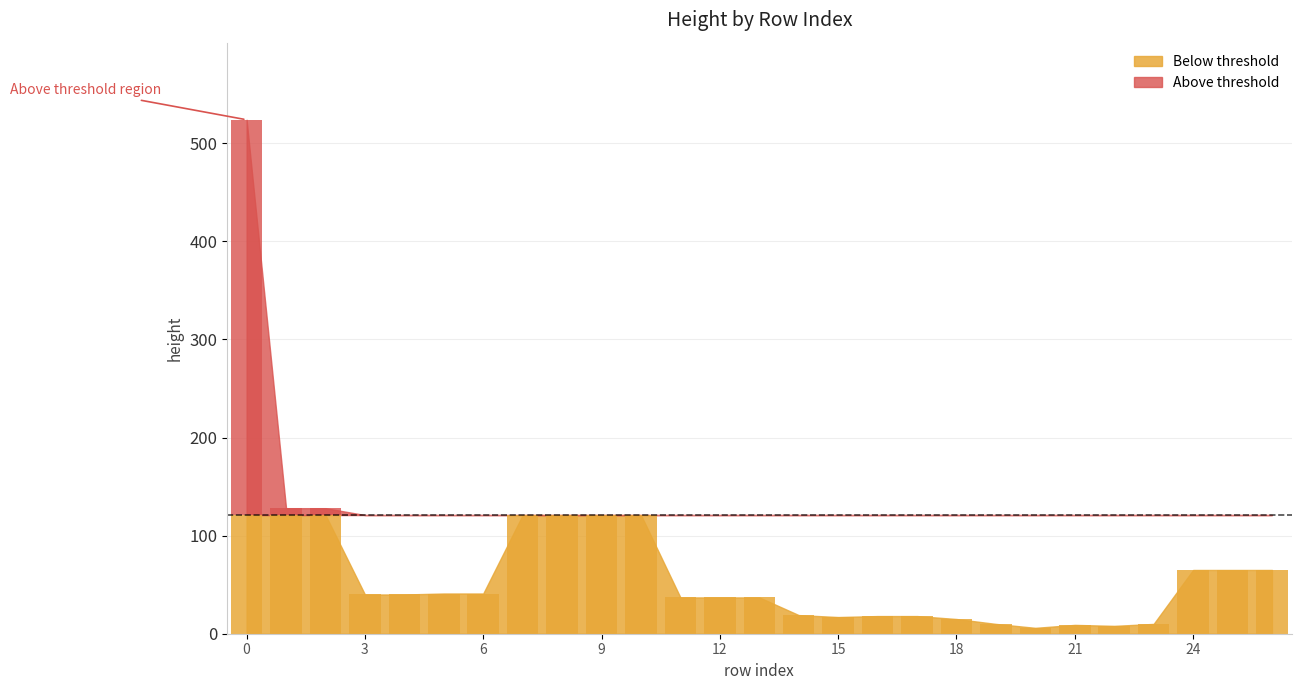

Does the chart contain any negative values?

No